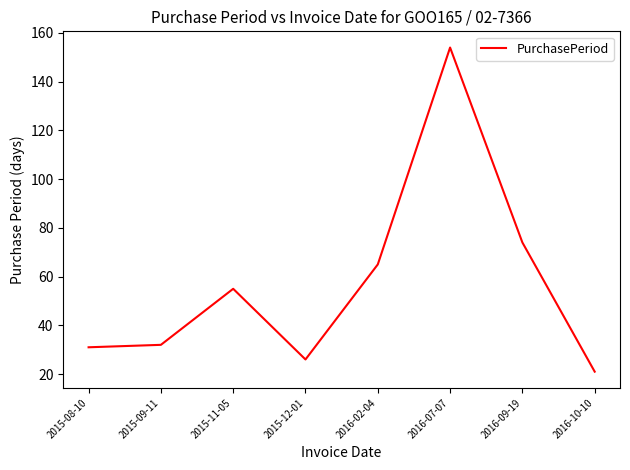

What is the sum of all values?

458